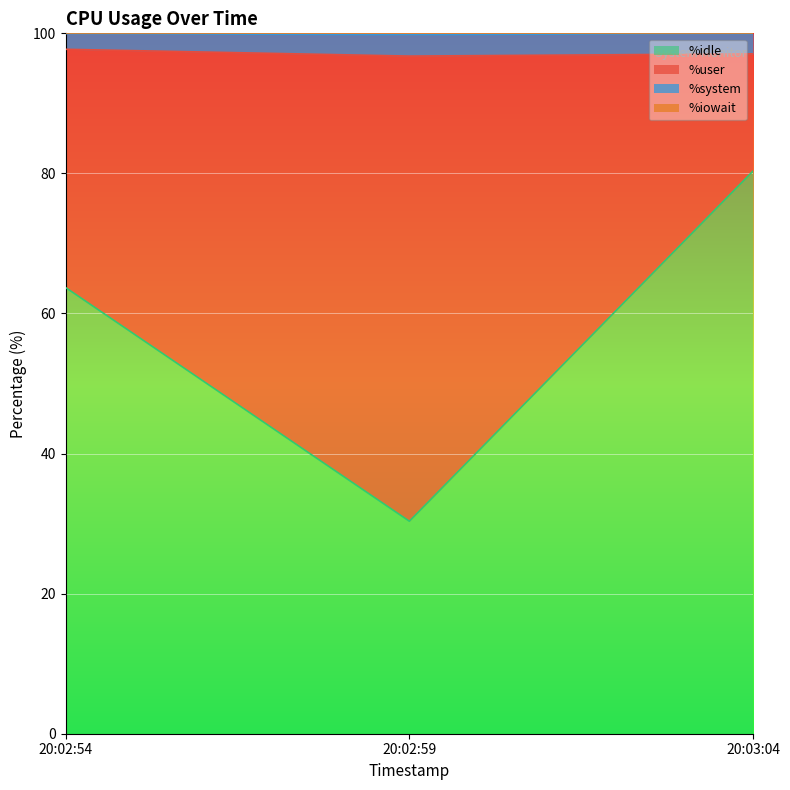

What is the lowest value of the %idle series?

30.3